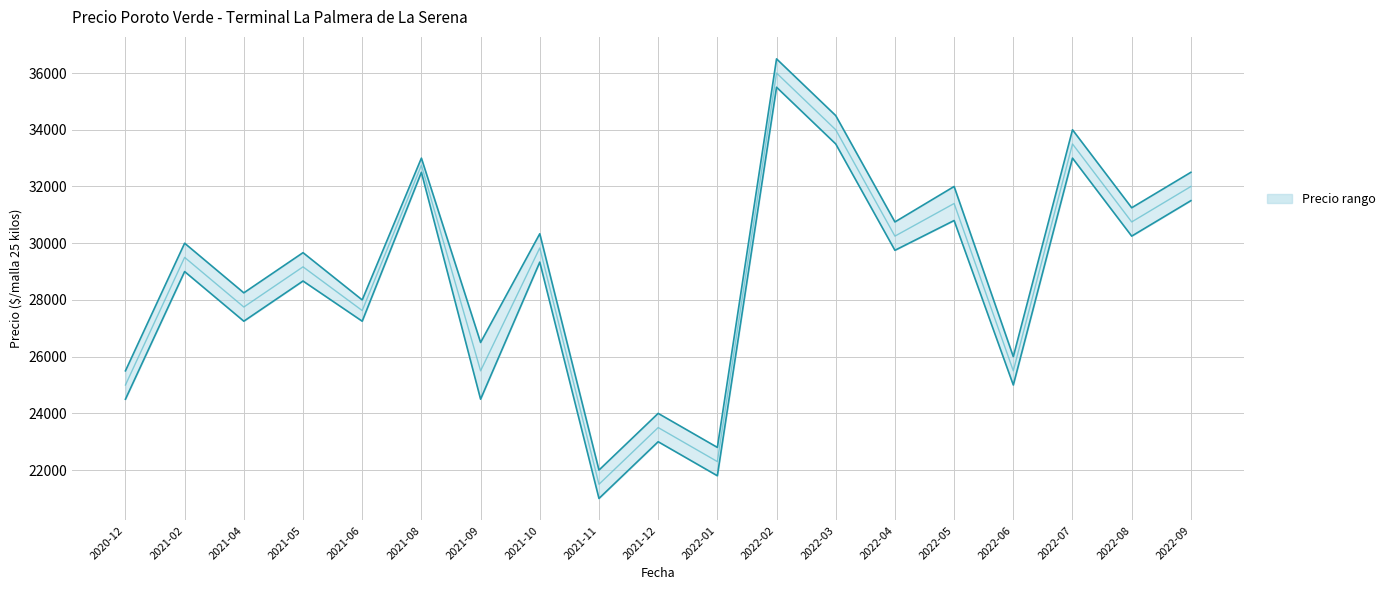

List the labels in order of Precio mínimo value, smallest first.

2021-11, 2022-01, 2021-12, 2020-12, 2021-09, 2022-06, 2021-04, 2021-06, 2021-05, 2021-02, 2021-10, 2022-04, 2022-08, 2022-05, 2022-09, 2021-08, 2022-07, 2022-03, 2022-02